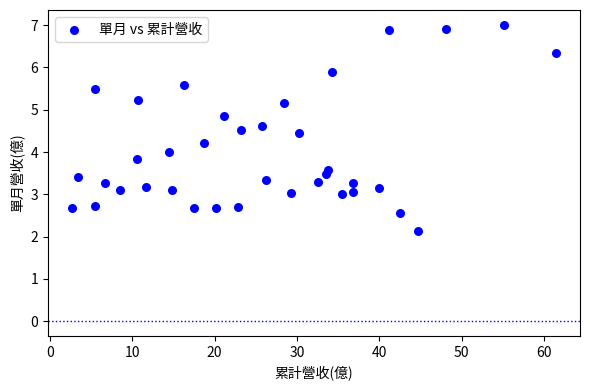

What is the range of X values (max minus min)?

58.8